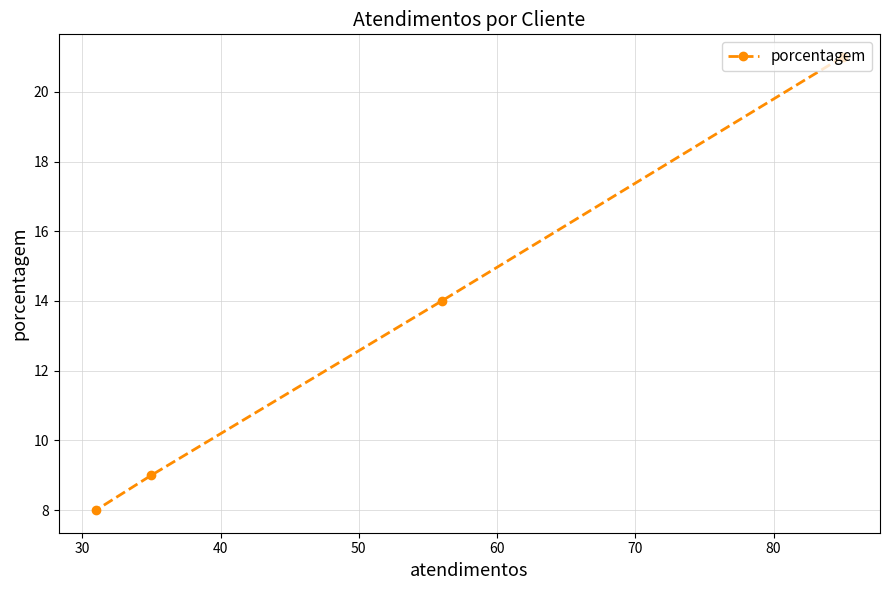

True or false: the data has more than 2 interior local peaks.

False